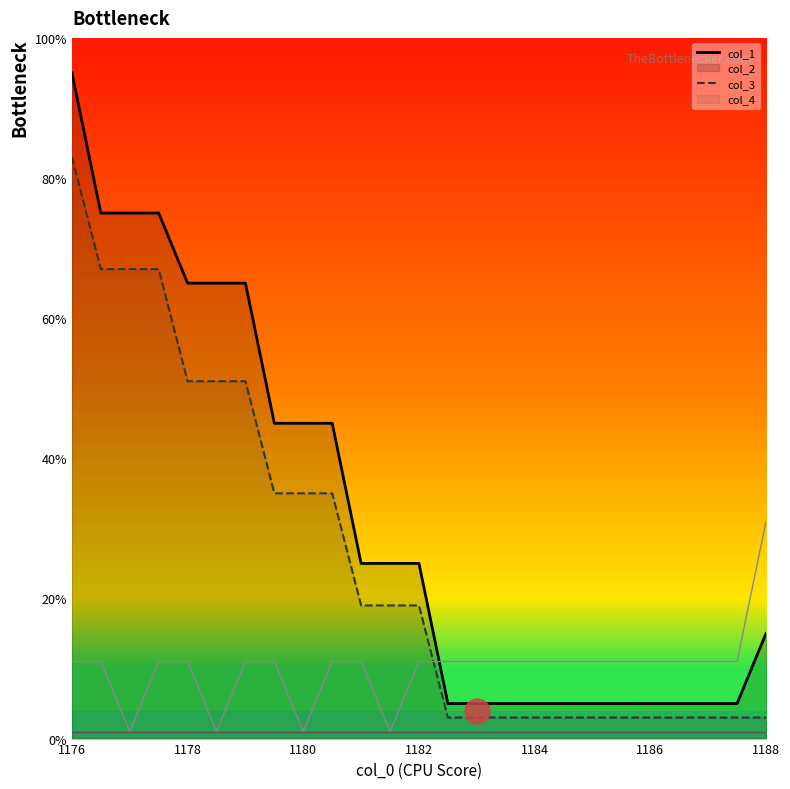

True or false: col_4 and col_3 intersect in this chart.

False